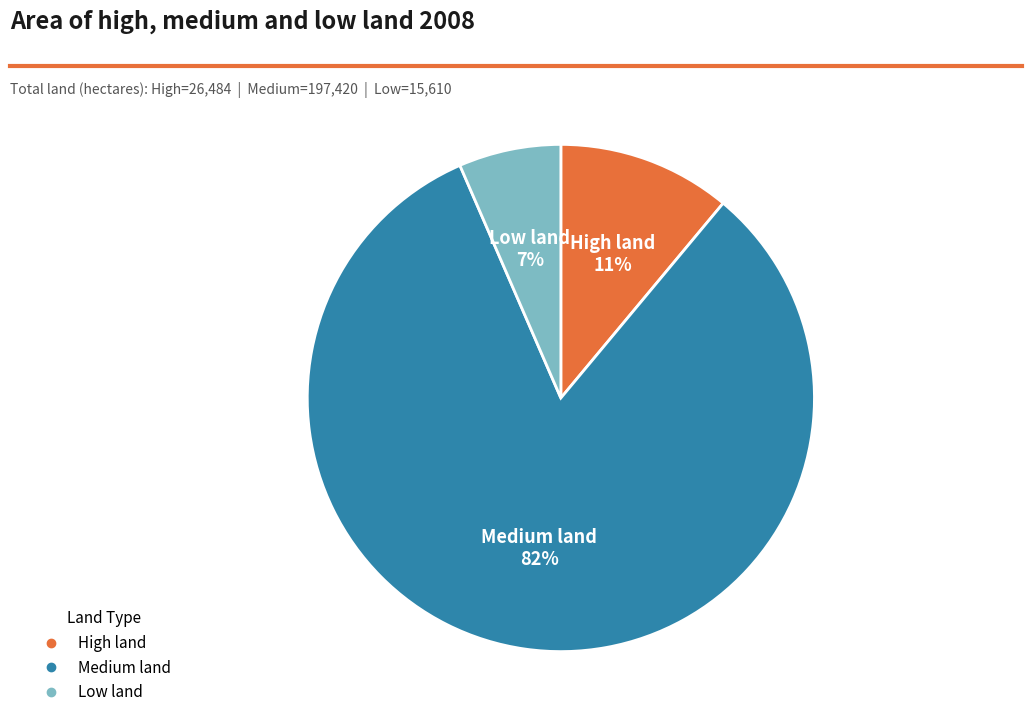

To the nearest percent, what is the average slice percentage?

33%